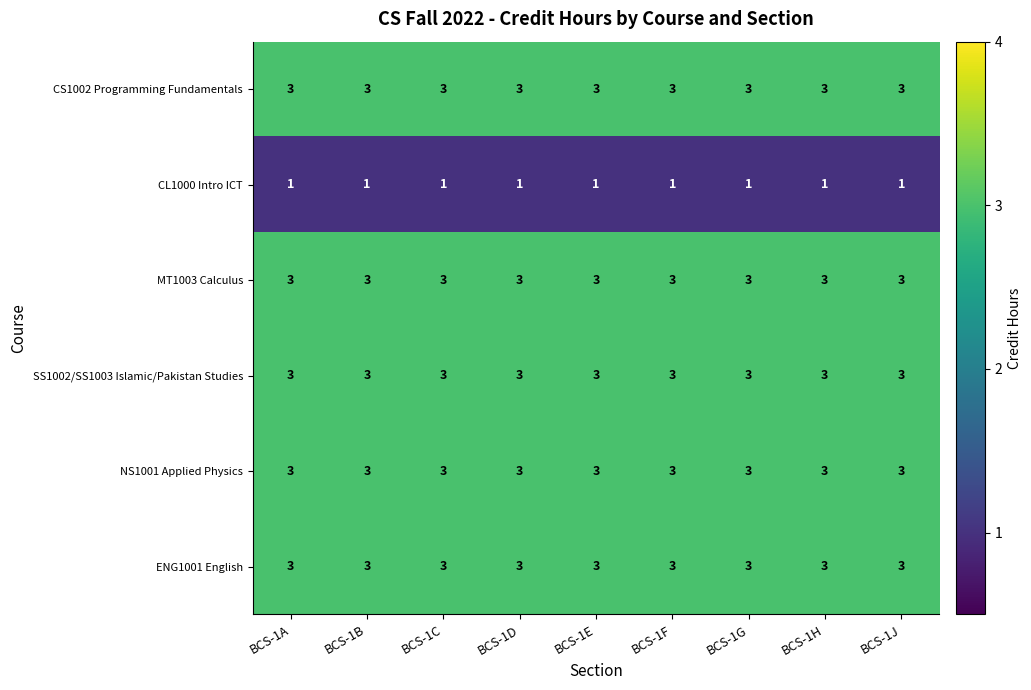

What is the maximum value shown in the chart?

3